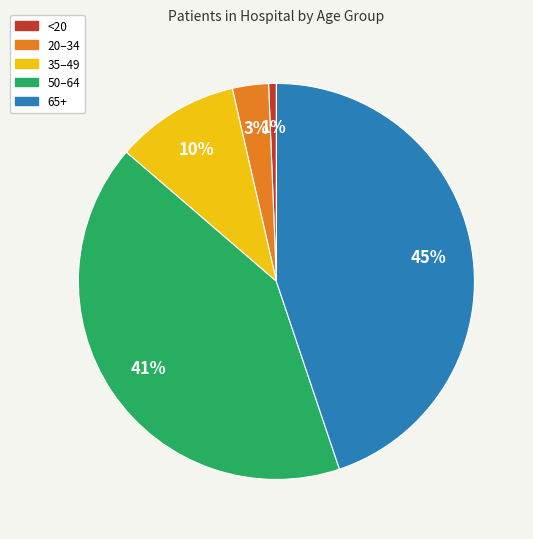

Is there any slice that represents more than half of the pie?

No